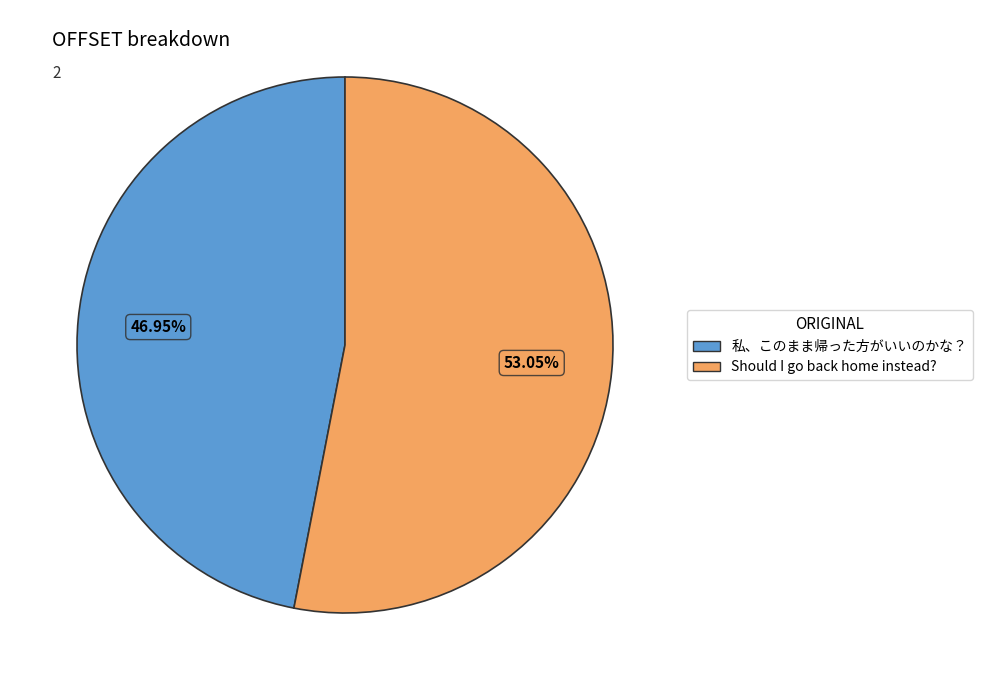

True or false: Should I go back home instead? accounts for 63% of the total.

False